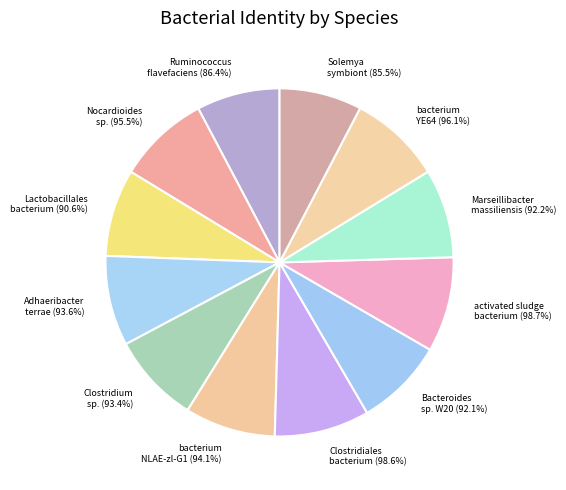

True or false: Bacteroides sp. W20 accounts for 8% of the total.

True